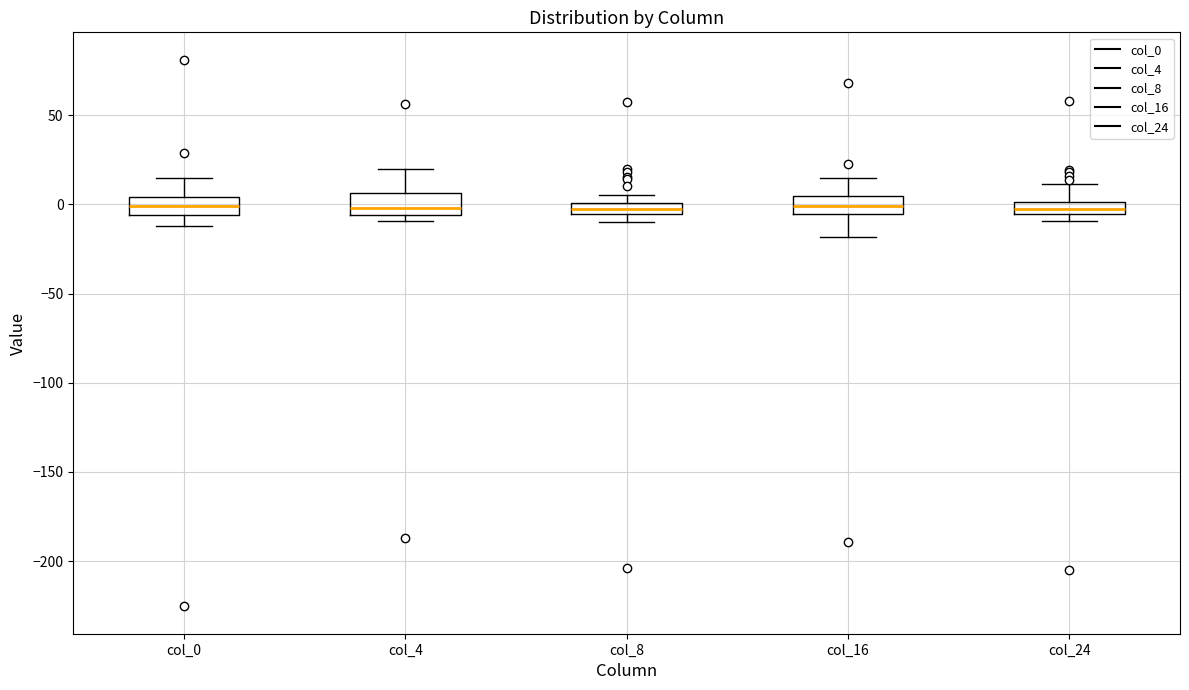

Where is the upper edge of the box for col_24 on the y-axis? The values are not printed on the chart, so give them approximately, as read against the axis.

0